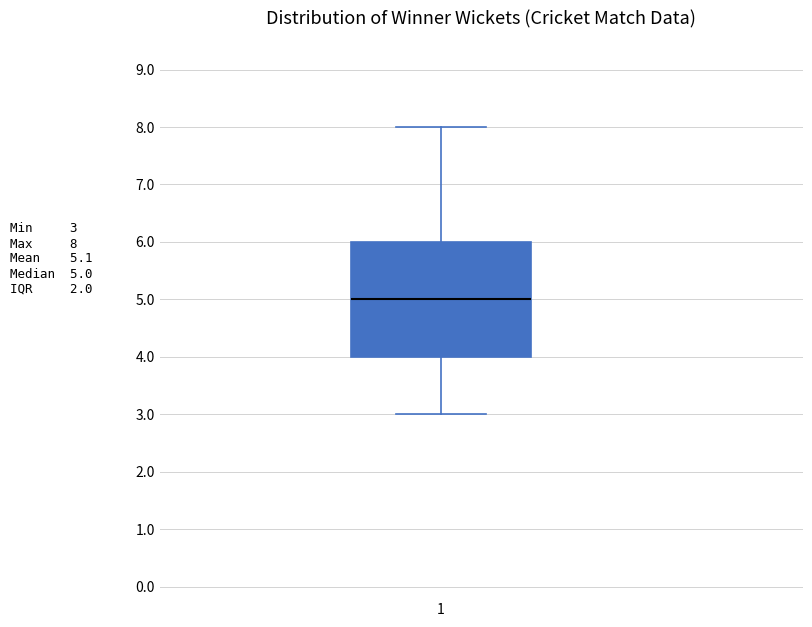

Transcribe this box plot: give where the median line is, the range the box spans, and where the two whiskers end, as read against the y-axis. The values are not printed on the chart, so give them approximately, as read against the axis.

median 5, box 4 to 6, whiskers 3 to 8